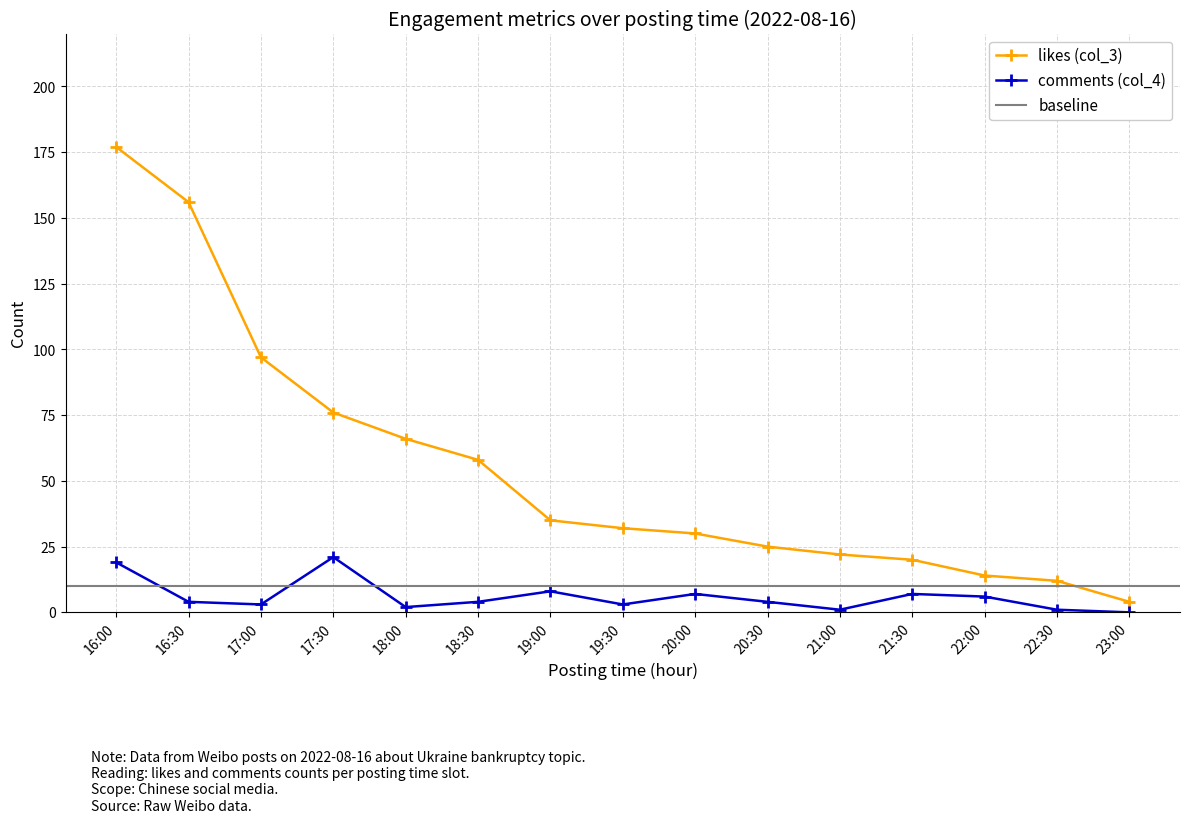

What is the label of the 14th point from the left?

22:30